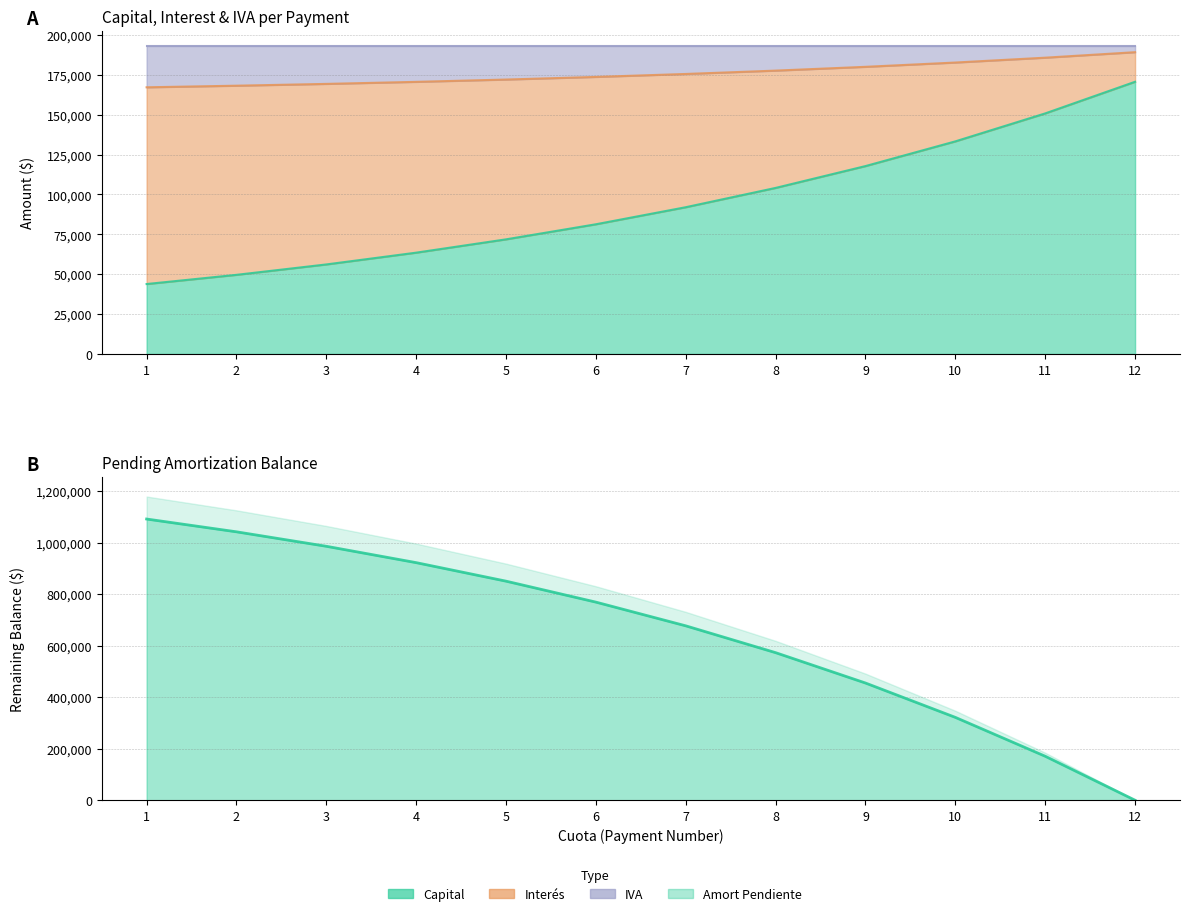

What is the difference between the maximum and minimum values in the IVA series?

22009.5